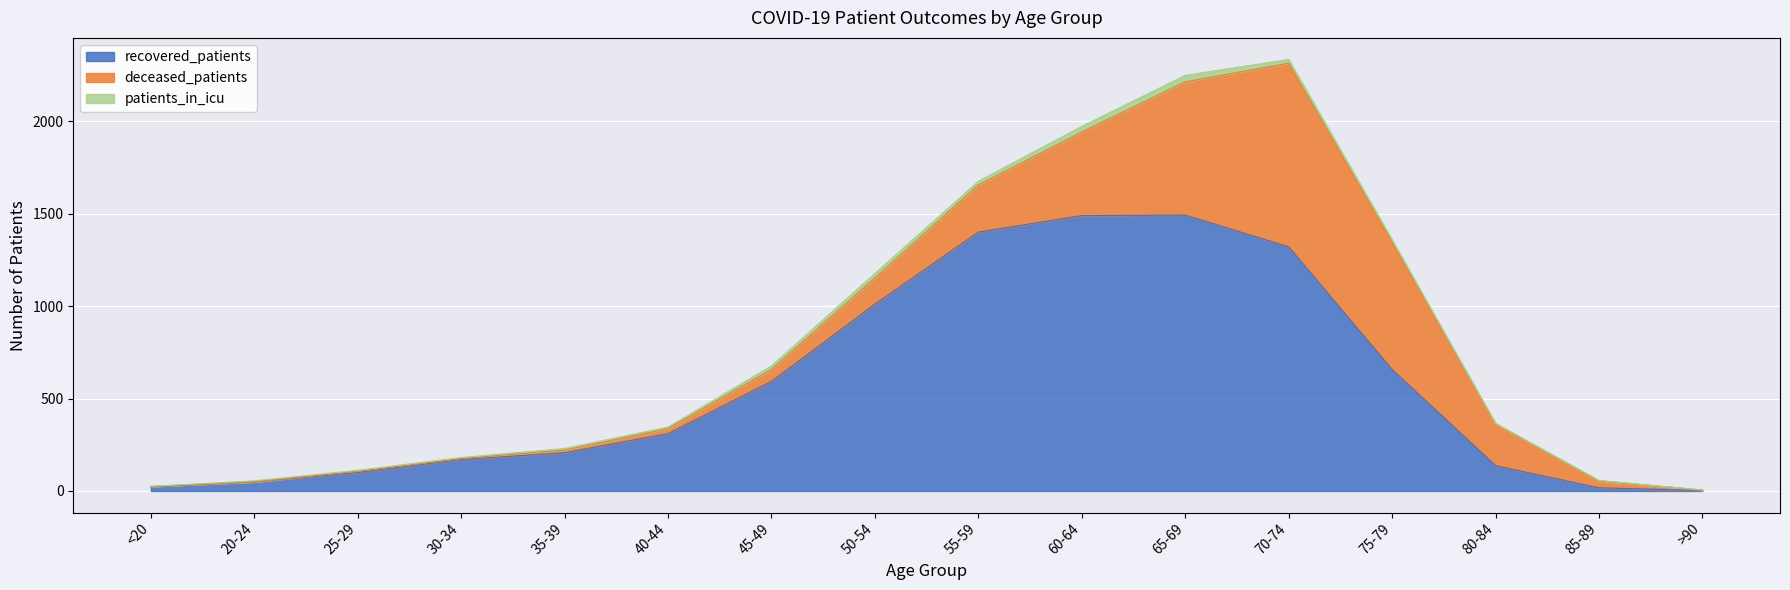

What is the maximum value for recovered_patients?

1493